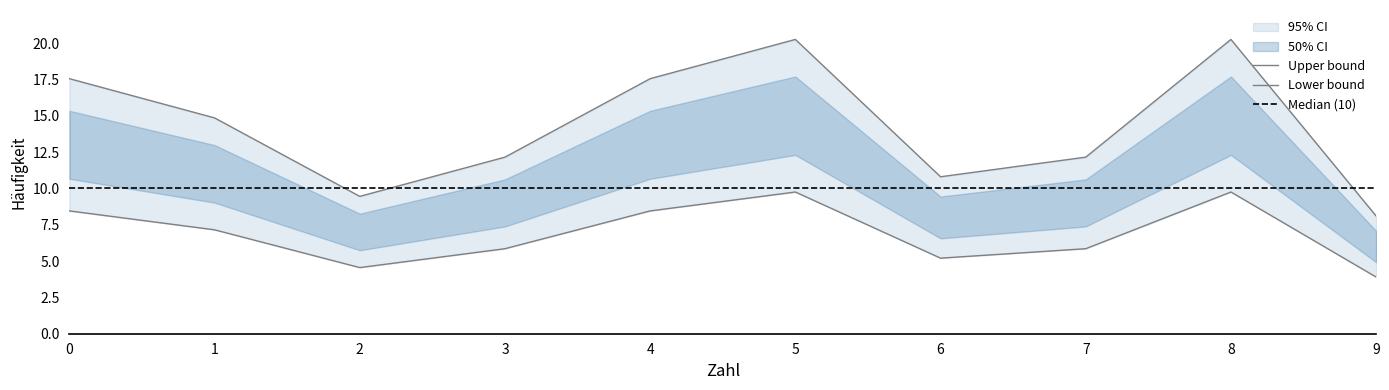

Is it true that the value at 5 is 20.2?

True